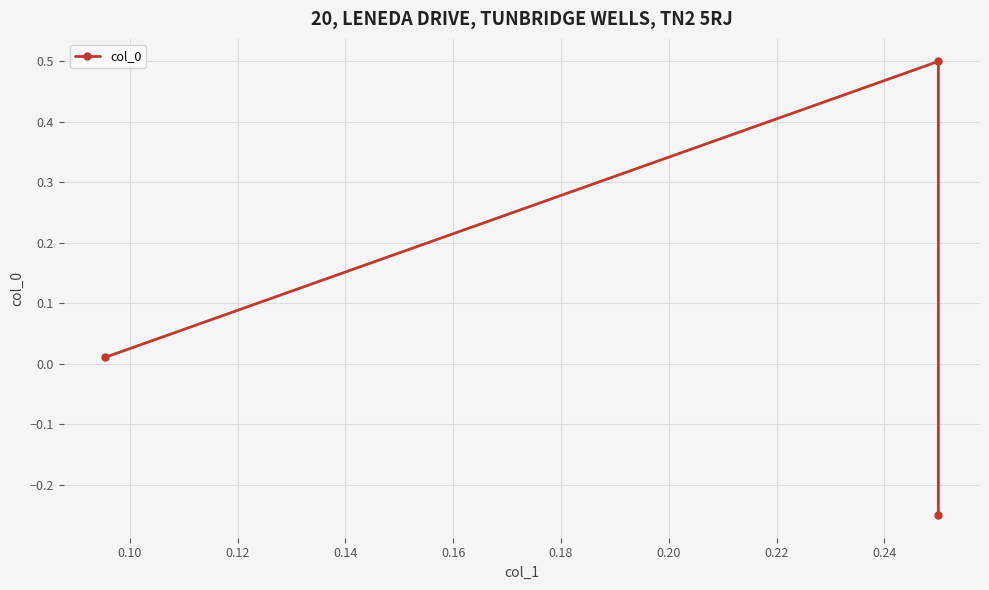

Count the number of data series in this chart.

1